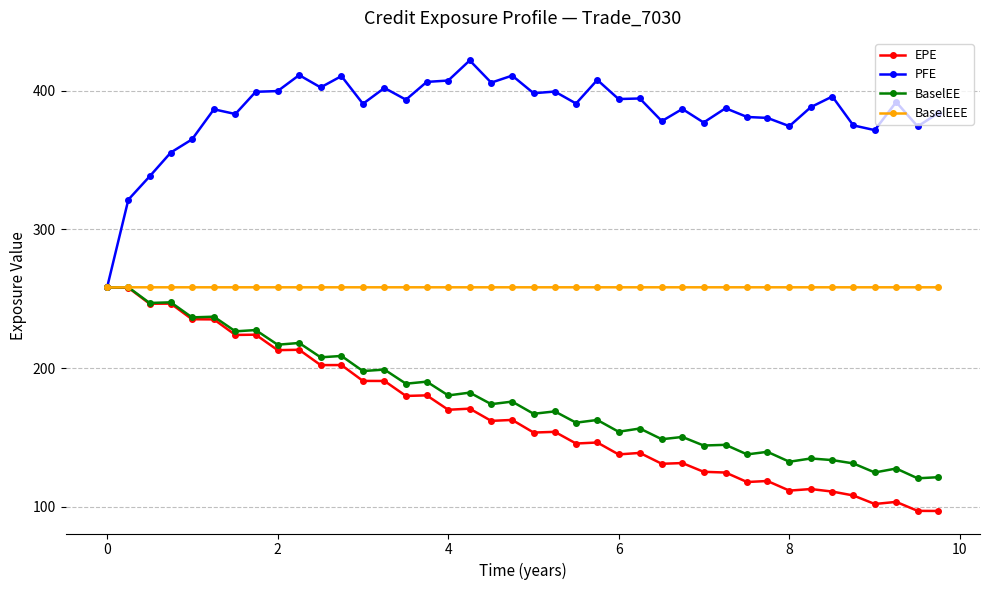

Which series has the largest total across all categories?

PFE